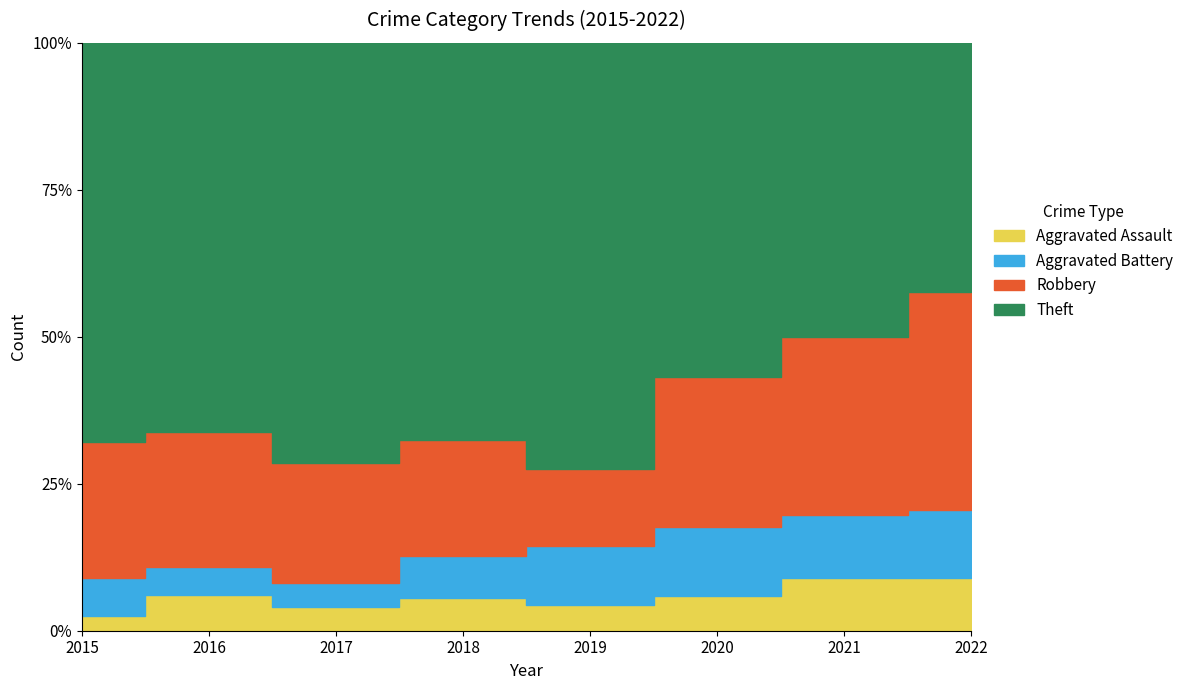

True or false: Robbery has more than 2 interior local peaks.

False